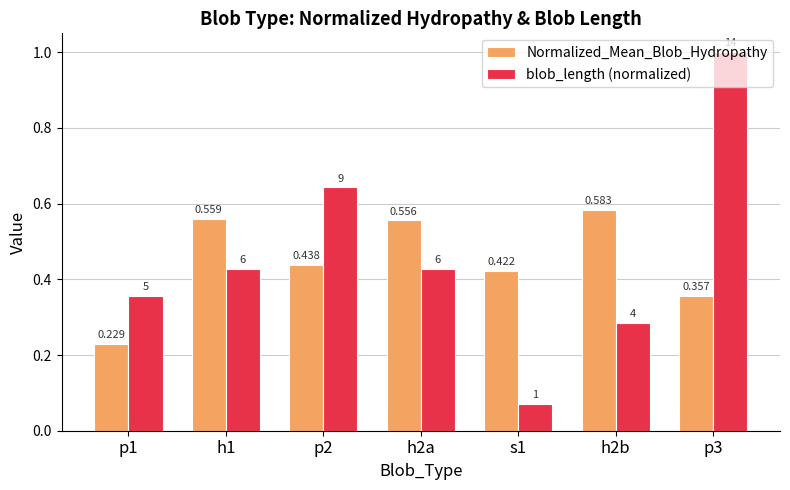

What are all the series names shown in the legend?

Normalized_Mean_Blob_Hydropathy, blob_length (normalized)